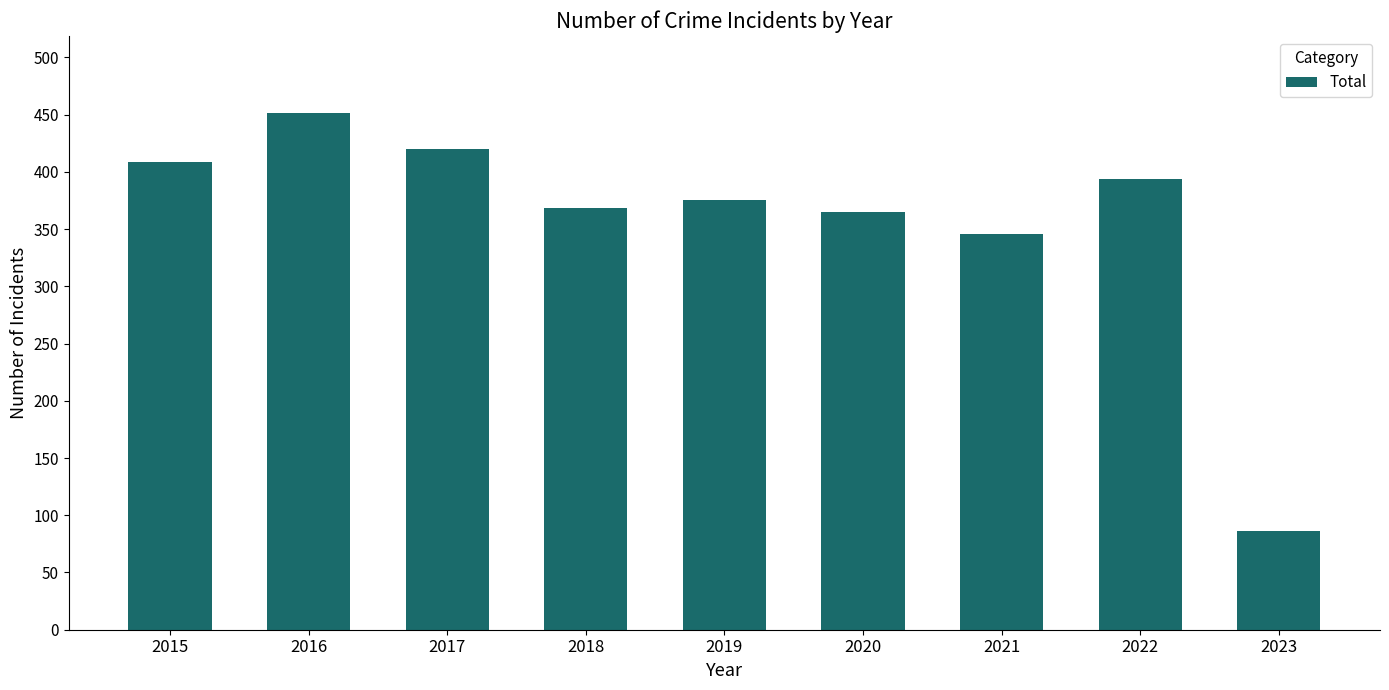

How many distinct data groups are displayed?

1